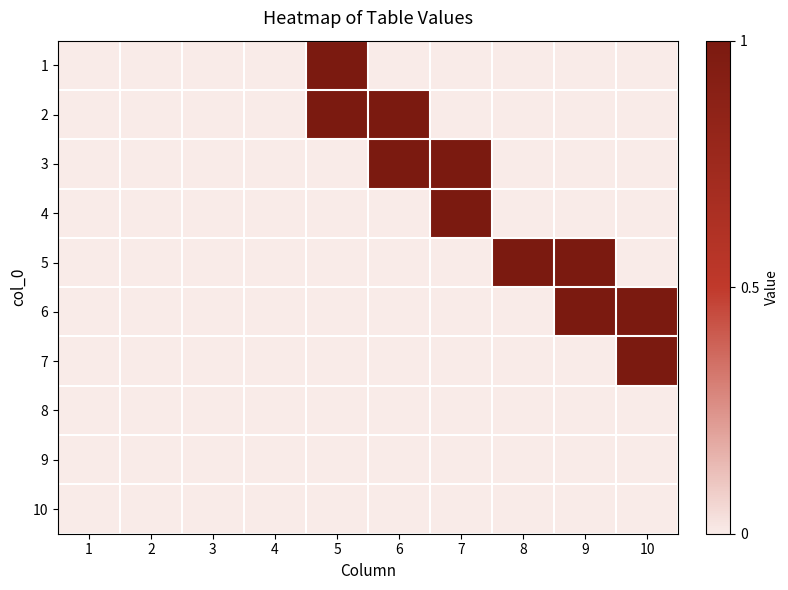

Reading right to left, transcribe all the data shown in this chart.

1: 10=0	9=0	8=0	7=0	6=0	5=1	4=0	3=0	2=0	1=0
2: 10=0	9=0	8=0	7=0	6=1	5=1	4=0	3=0	2=0	1=0
3: 10=0	9=0	8=0	7=1	6=1	5=0	4=0	3=0	2=0	1=0
4: 10=0	9=0	8=0	7=1	6=0	5=0	4=0	3=0	2=0	1=0
5: 10=0	9=1	8=1	7=0	6=0	5=0	4=0	3=0	2=0	1=0
6: 10=1	9=1	8=0	7=0	6=0	5=0	4=0	3=0	2=0	1=0
7: 10=1	9=0	8=0	7=0	6=0	5=0	4=0	3=0	2=0	1=0
8: 10=0	9=0	8=0	7=0	6=0	5=0	4=0	3=0	2=0	1=0
9: 10=0	9=0	8=0	7=0	6=0	5=0	4=0	3=0	2=0	1=0
10: 10=0	9=0	8=0	7=0	6=0	5=0	4=0	3=0	2=0	1=0